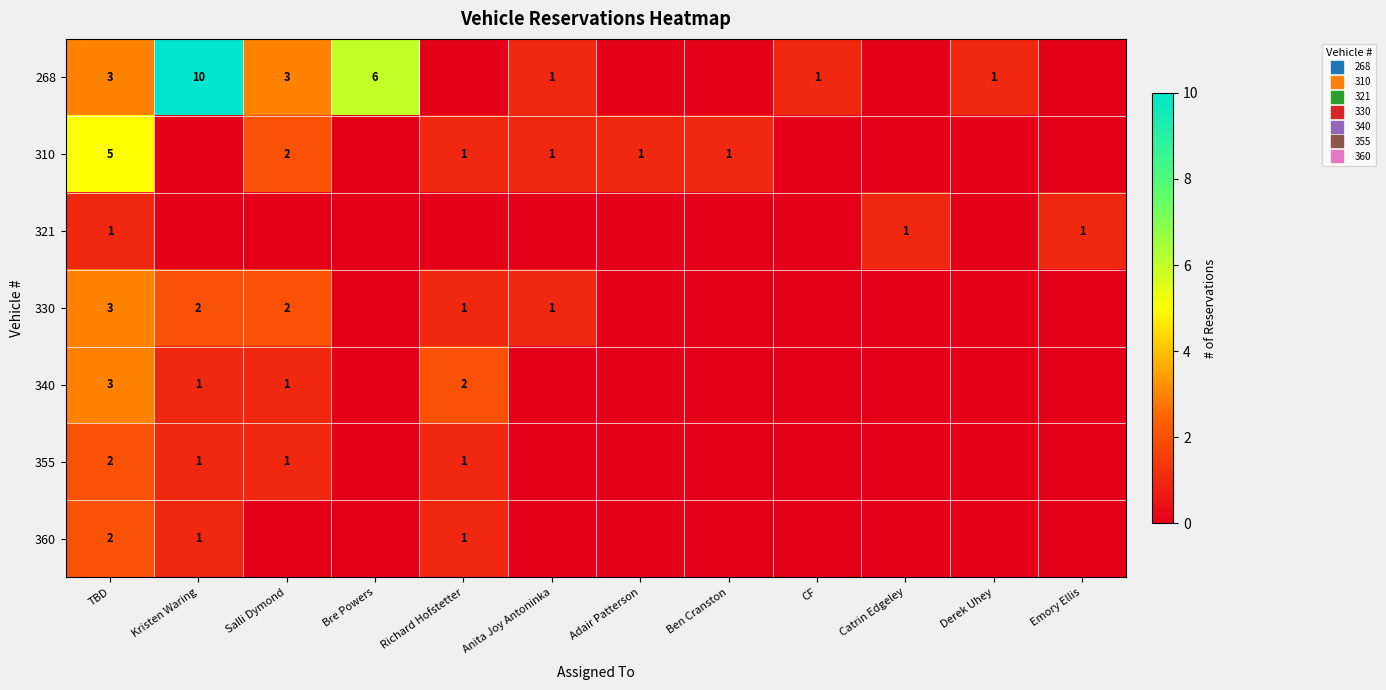

True or false: row_2 has a value of 0 at Bre Powers.

False